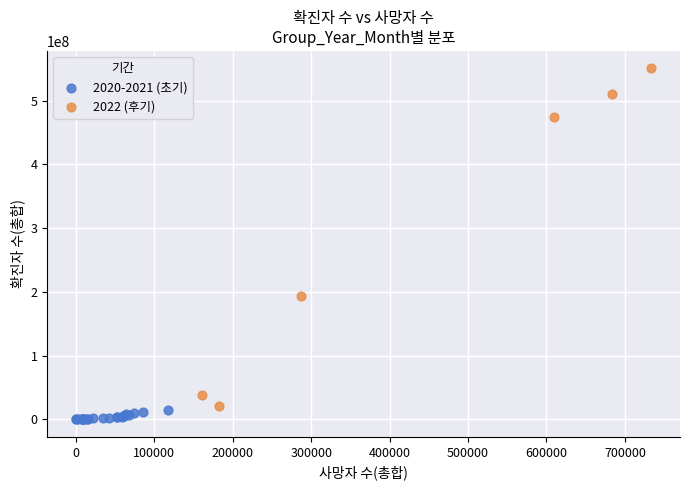

What are all the series names shown in the legend?

2020-2021 (초기), 2022 (후기)